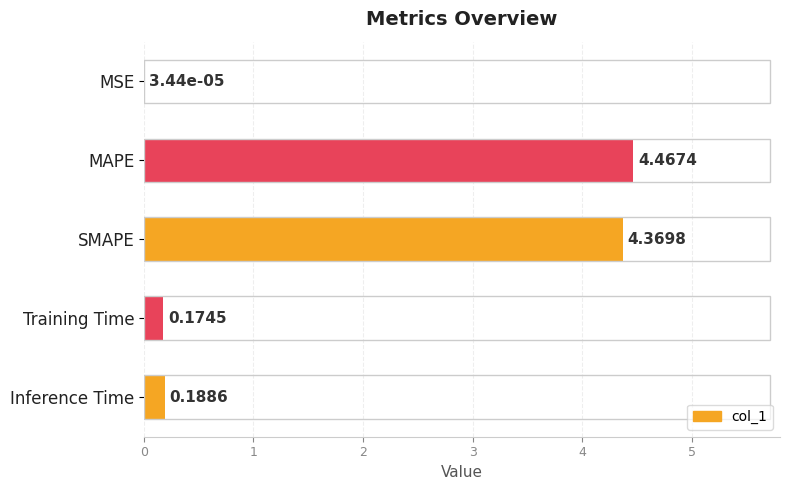

What is the sum of all values?

9.2